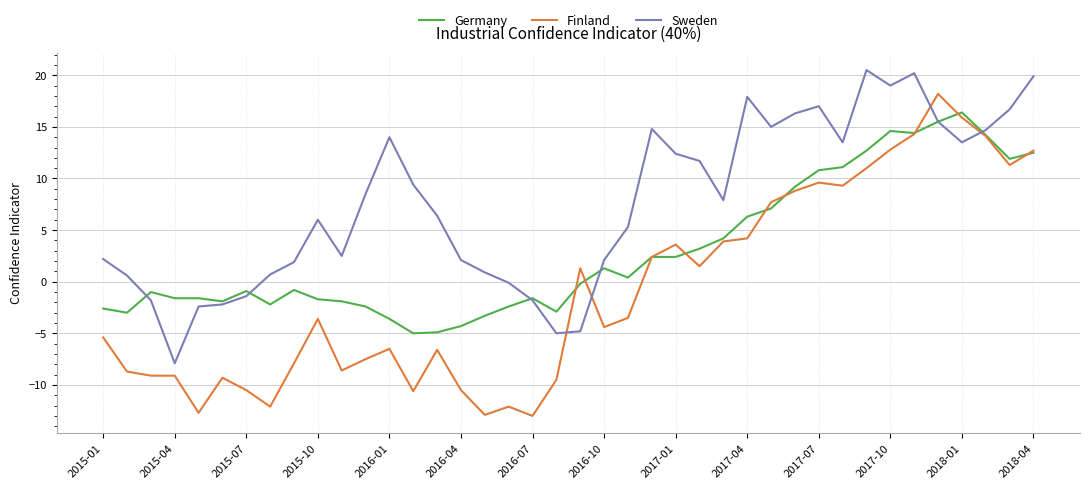

List the series in order of their overall mean, highest first.

Sweden, Germany, Finland